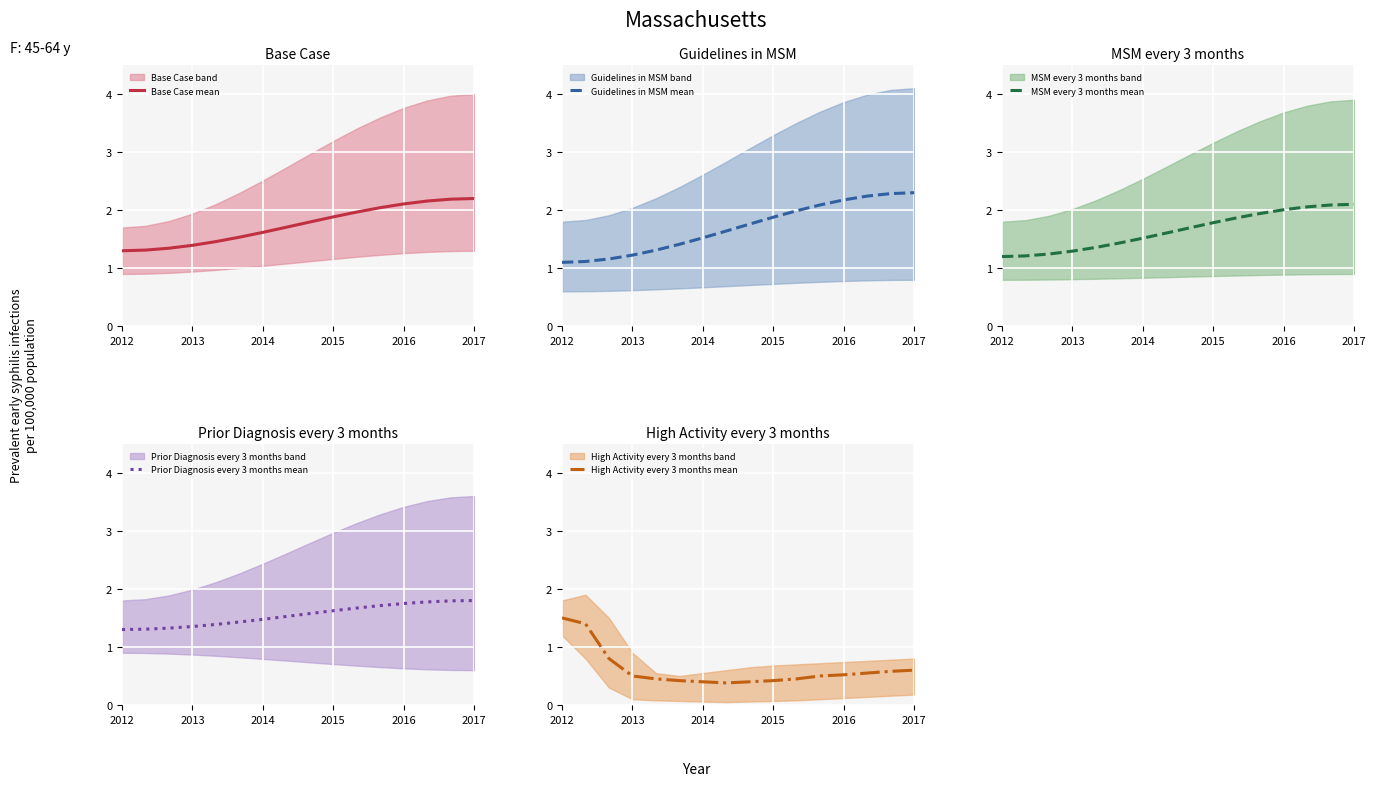

What is the lowest value of the Base Case mean series?

1.3